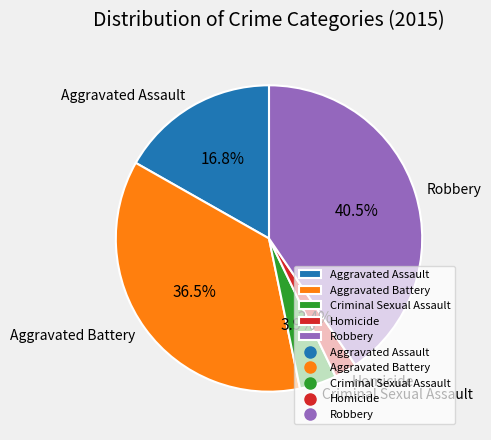

Which has a higher value, Criminal Sexual Assault or Aggravated Assault?

Aggravated Assault